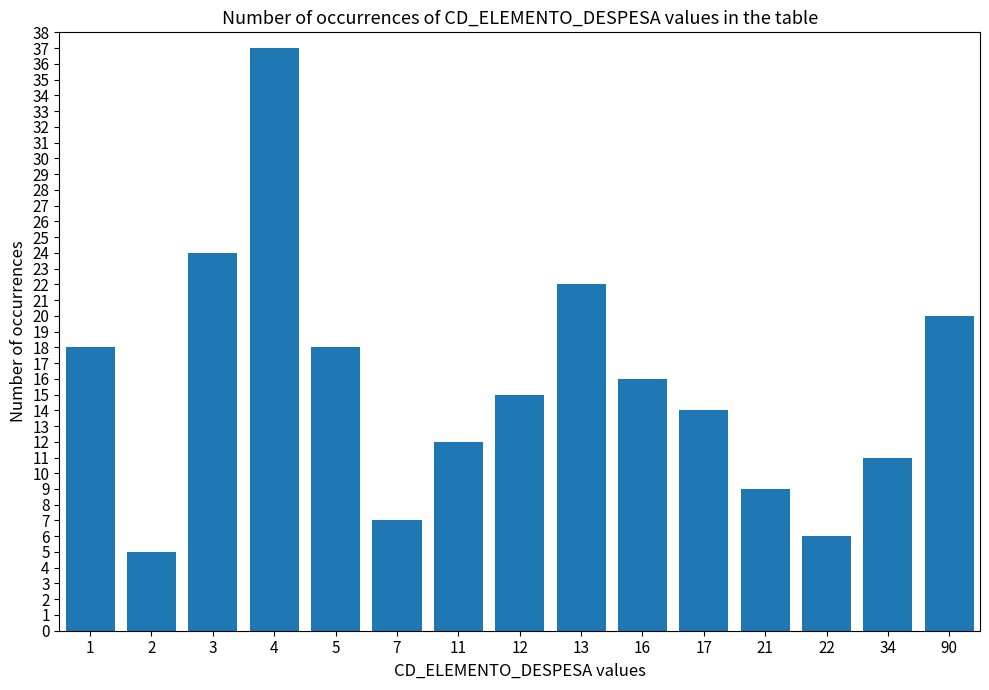

What is the sum of the values at 11 and 22?

18